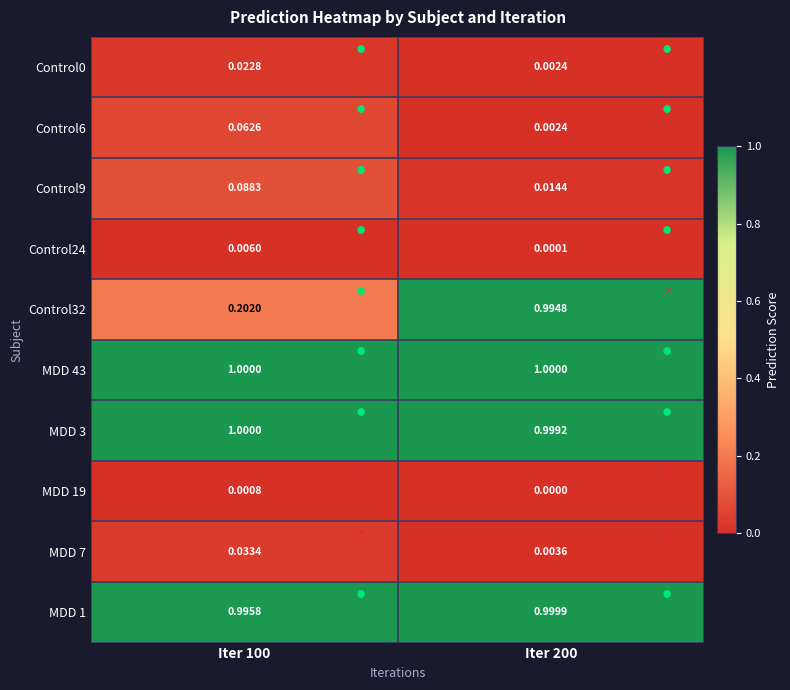

Is the value of Control9 at Iter 100 greater than the value of MDD 1 at Iter 200?

No